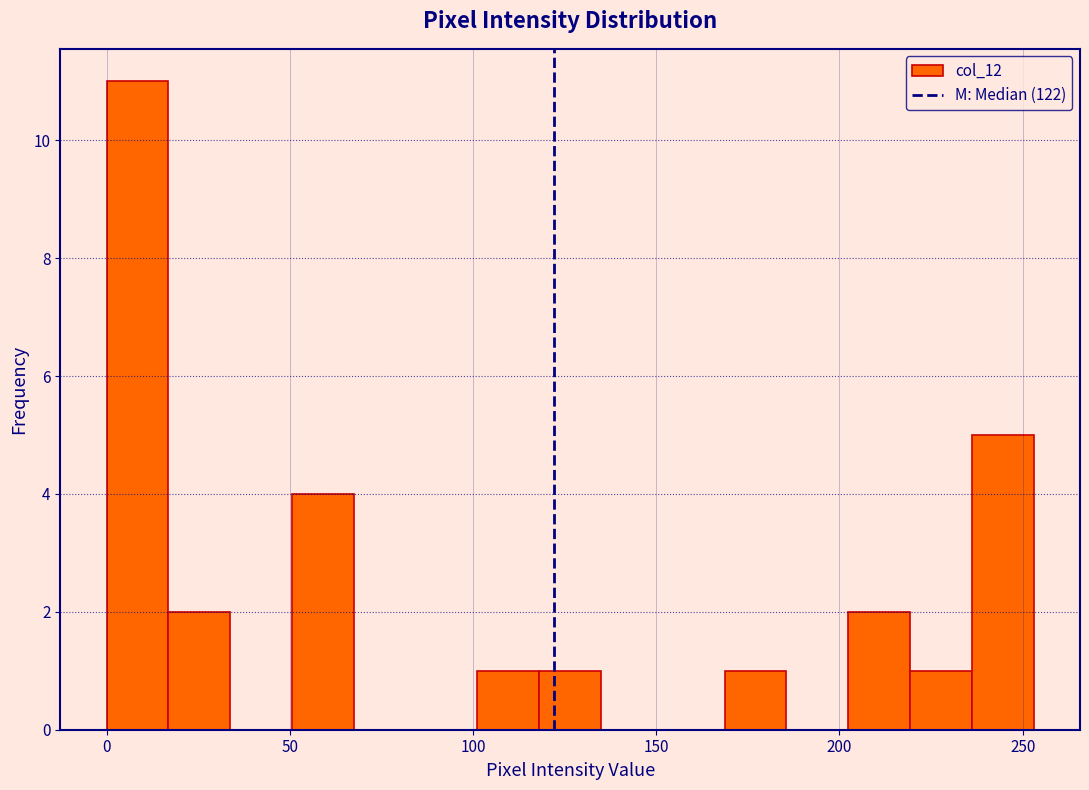

Around what value on the x-axis is the tallest bar? Give the approximate position of its centre, as read against the axis.

10